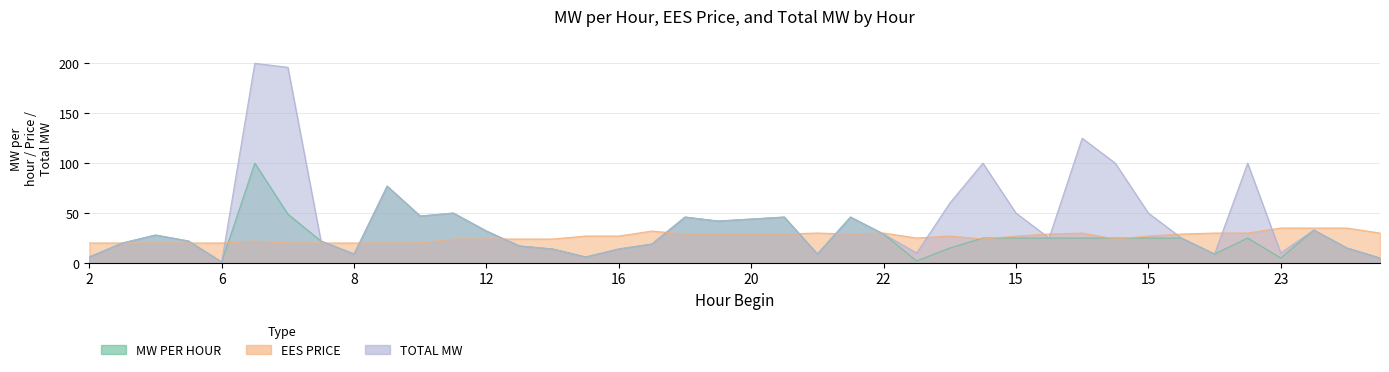

Which series changed the most between 11 and 15?

TOTAL MW